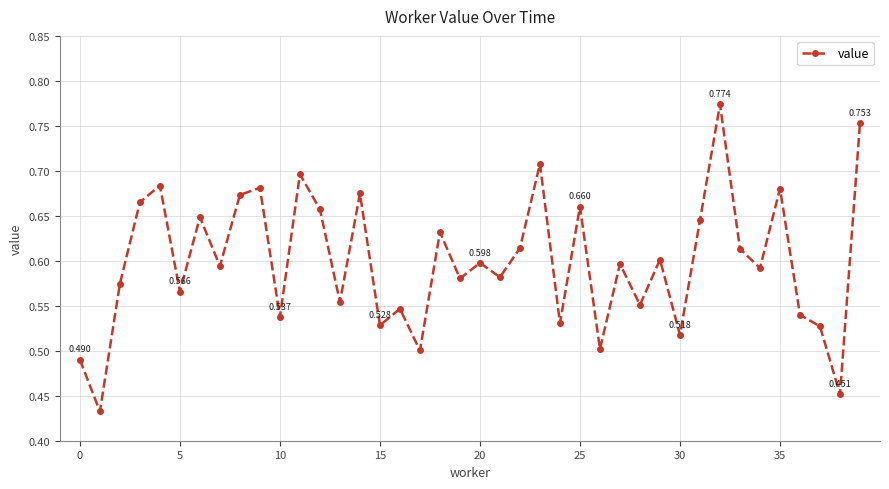

Count the number of categories in the chart.

40